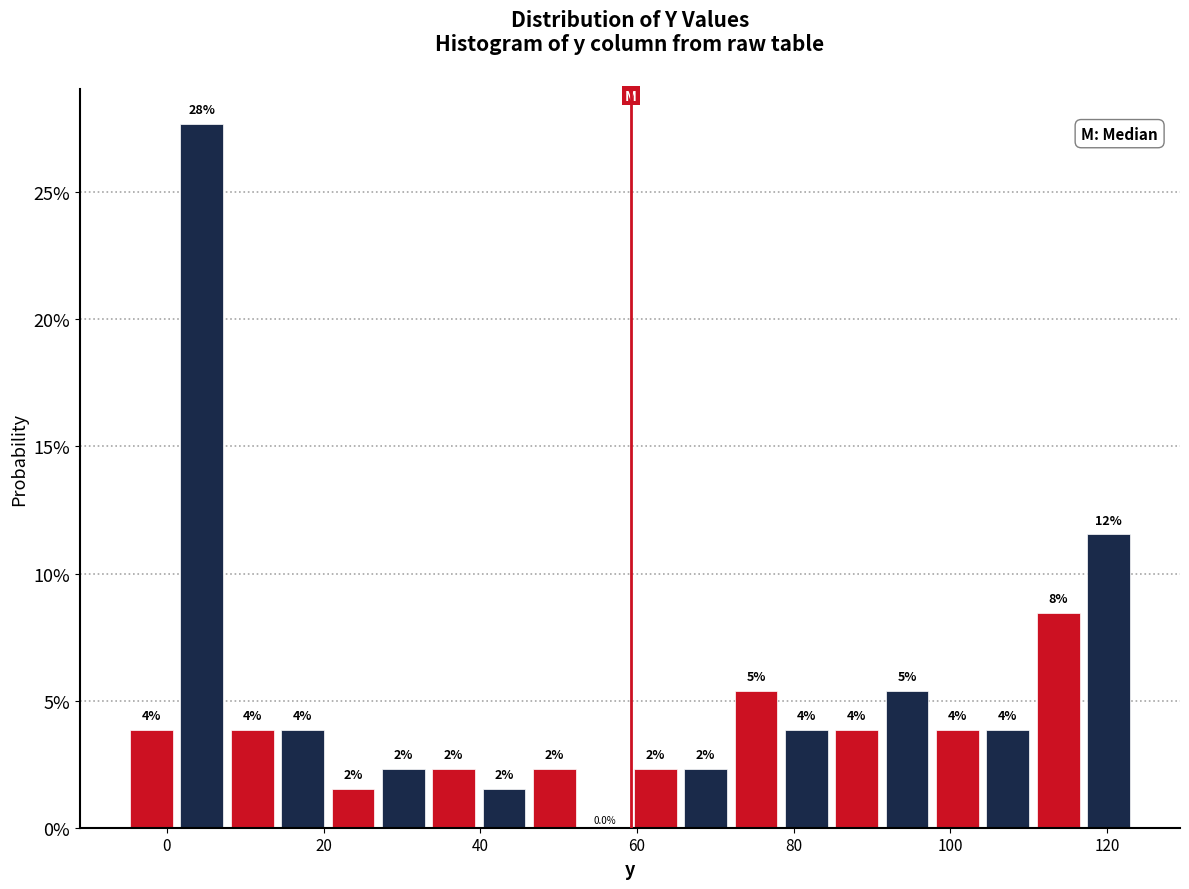

Read against the x-axis, roughly where is the centre of the tallest bar?

4